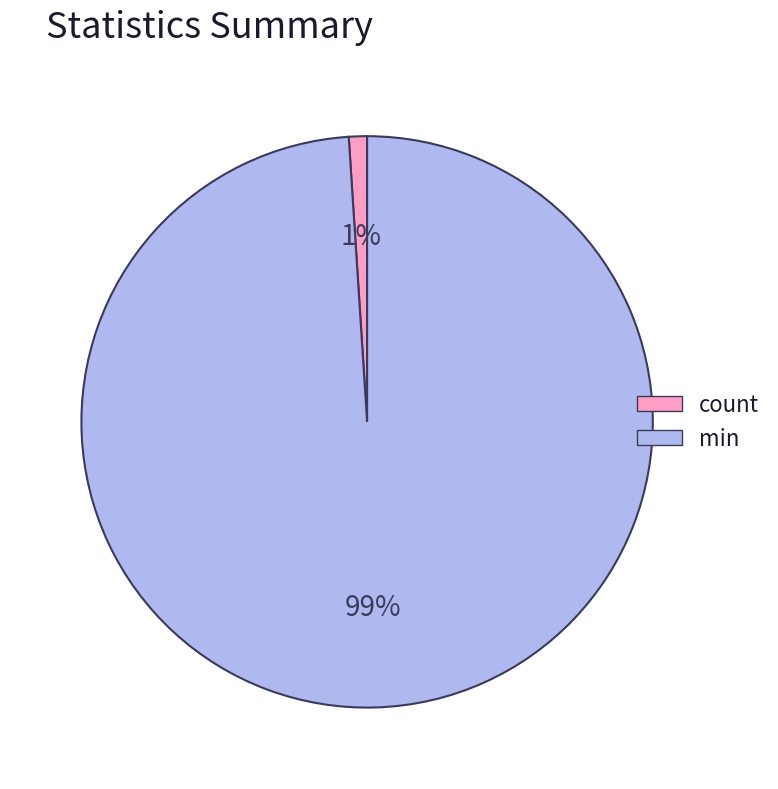

To the nearest percent, what percentage of the pie is min?

99%